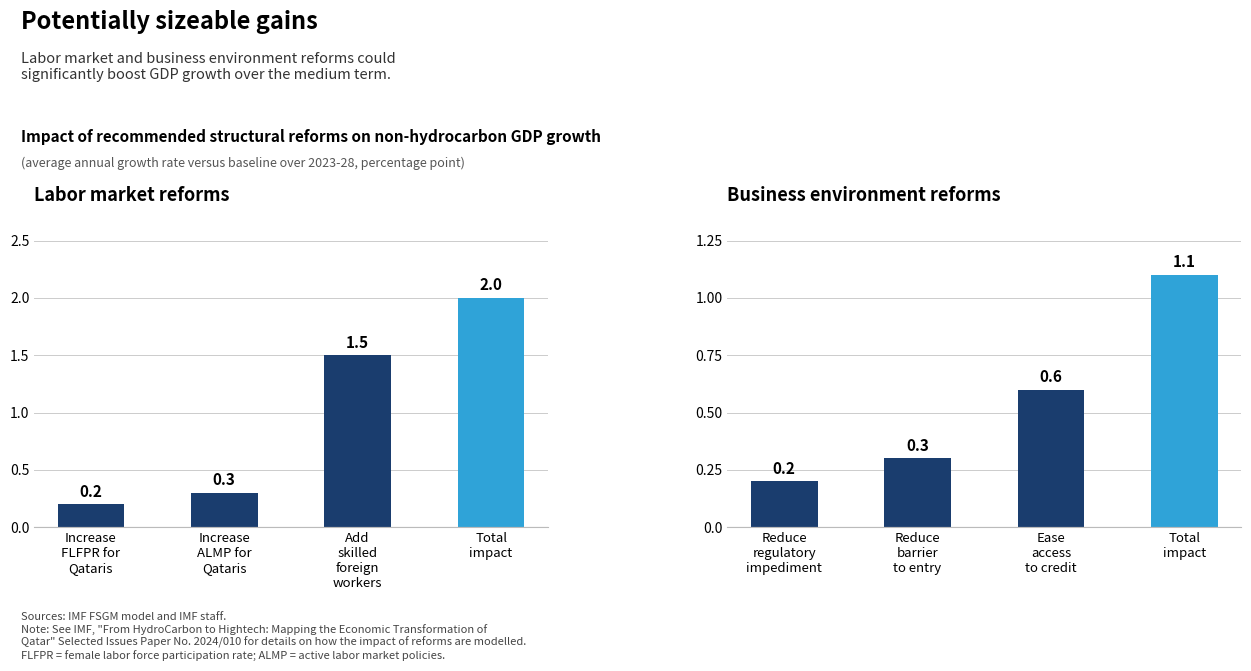

Rank the series by their average value, from highest to lowest.

Labor market reforms, Business environment reforms